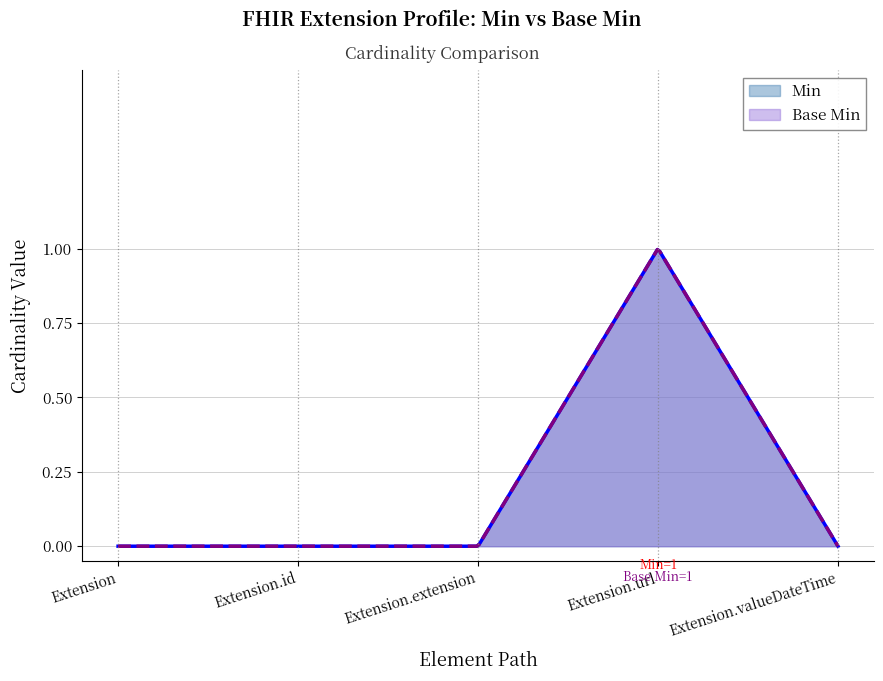

How many lines are shown in the chart?

2